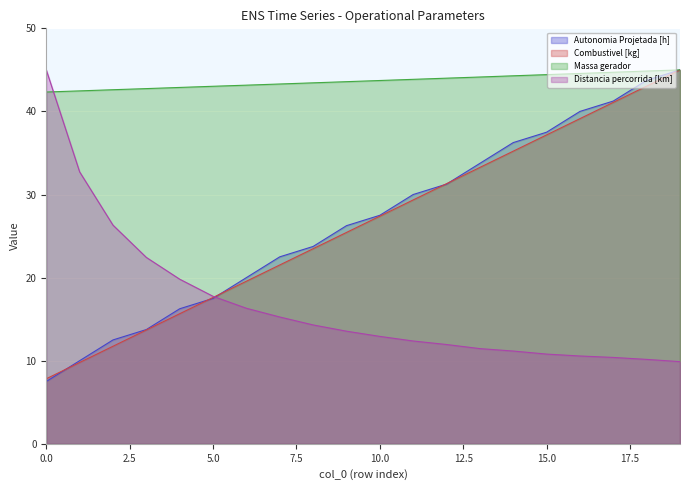

Reading left to right, transcribe all the data shown in this chart.

Autonomia Projetada [h]: 0=7.5	1=10.0	2=12.5	3=13.8	4=16.3	5=17.5	6=20.0	7=22.5	8=23.8	9=26.2	10=27.5	11=30.0	12=31.2	13=33.8	14=36.2	15=37.5	16=40.0	17=41.2	18=43.8	19=45.0
Combustivel [kg]: 0=7.8	1=9.8	2=11.7	3=13.7	4=15.7	5=17.6	6=19.6	7=21.5	8=23.5	9=25.4	10=27.4	11=29.3	12=31.3	13=33.3	14=35.2	15=37.2	16=39.1	17=41.1	18=43.0	19=45.0
Massa gerador: 0=42.3	1=42.5	2=42.6	3=42.7	4=42.9	5=43.0	6=43.2	7=43.3	8=43.4	9=43.6	10=43.7	11=43.9	12=44.0	13=44.1	14=44.3	15=44.4	16=44.6	17=44.7	18=44.9	19=45.0
Distancia percorrida [km]: 0=45.0	1=32.7	2=26.3	3=22.4	4=19.8	5=17.8	6=16.3	7=15.3	8=14.3	9=13.6	10=12.9	11=12.4	12=11.9	13=11.5	14=11.2	15=10.8	16=10.6	17=10.4	18=10.2	19=9.9